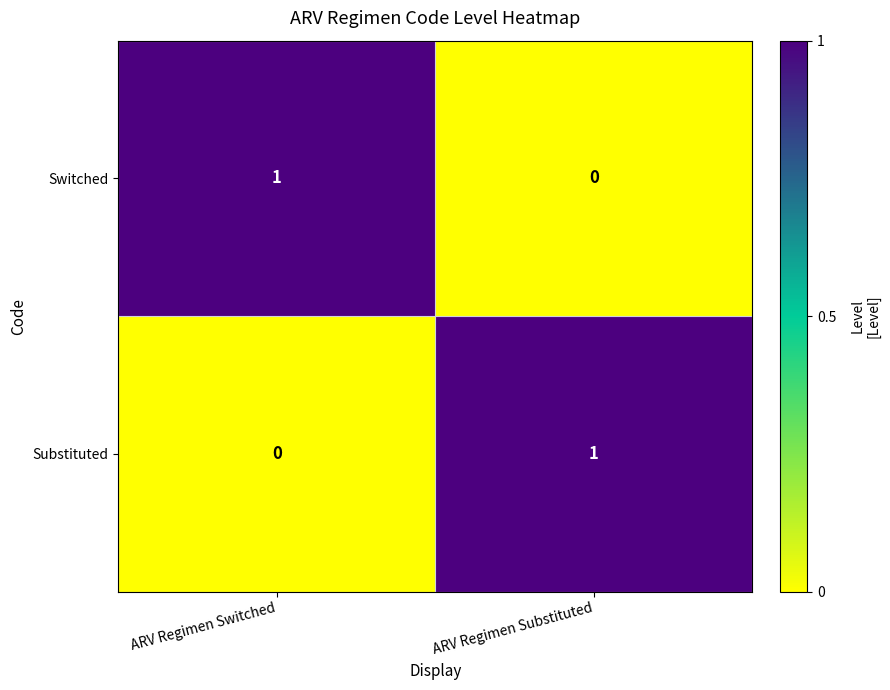

The value of Switched at ARV Regimen Switched is 1. True or false?

True